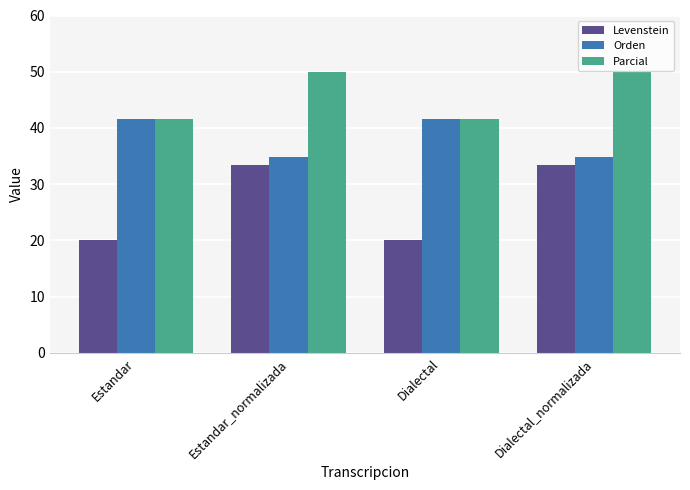

Between Estandar_normalizada and Dialectal, which series saw the biggest shift?

Levenstein